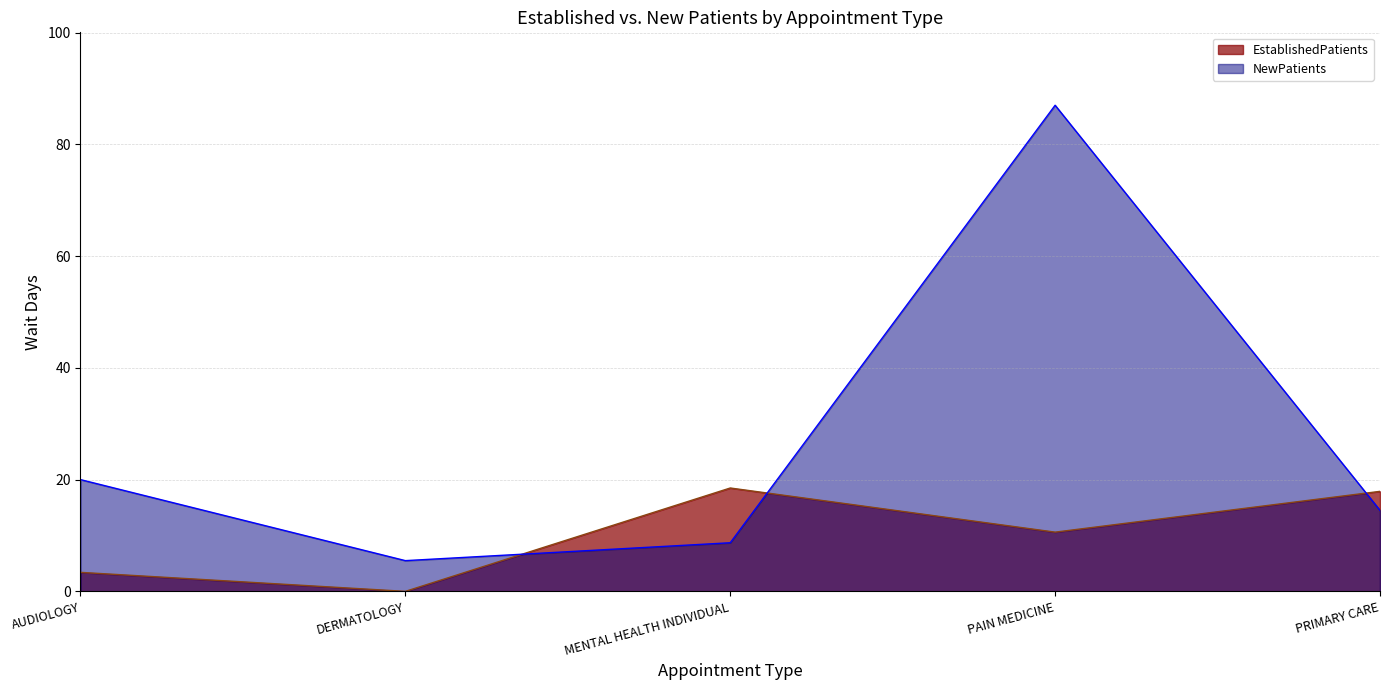

List the series in order of their overall mean, lowest first.

EstablishedPatients, NewPatients